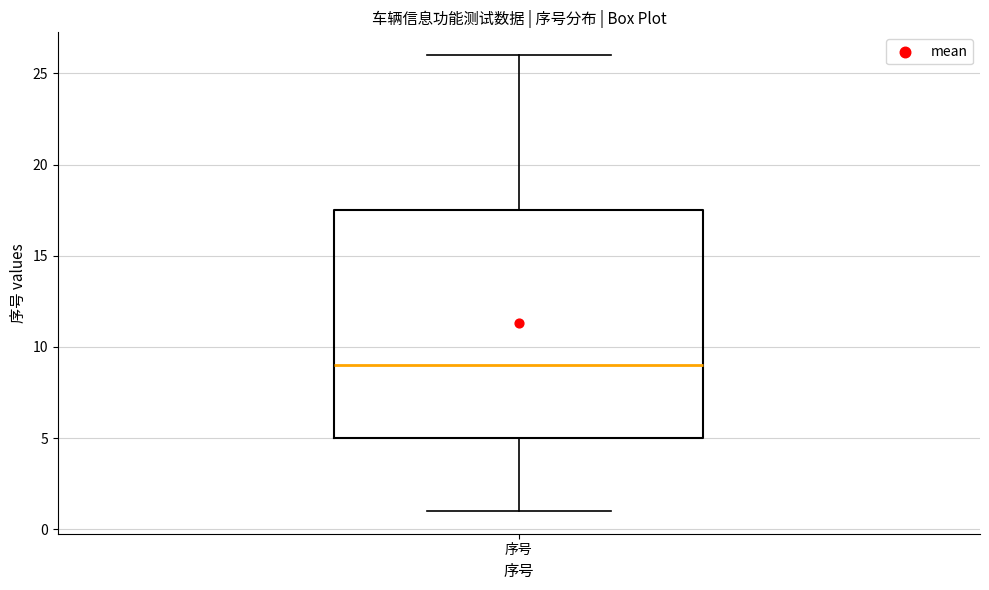

Where does the upper whisker of the box for 序号 end on the y-axis? The values are not printed on the chart, so give them approximately, as read against the axis.

26.0